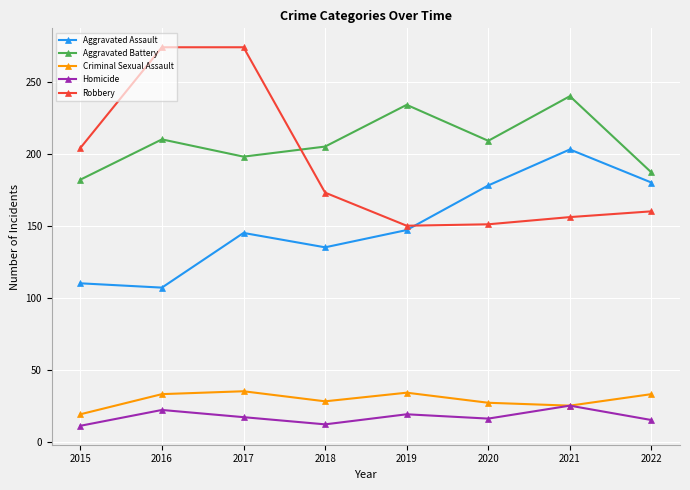

Does the chart display data point markers on the line(s)?

Yes